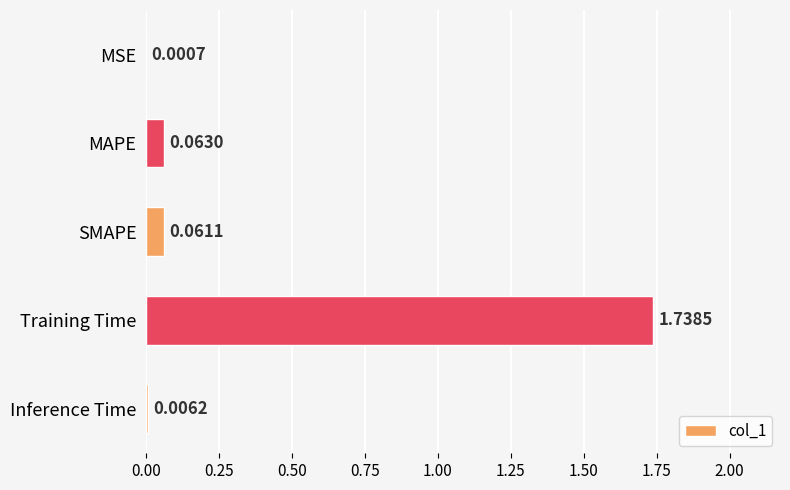

What is the change in value from MSE to SMAPE?

+0.1